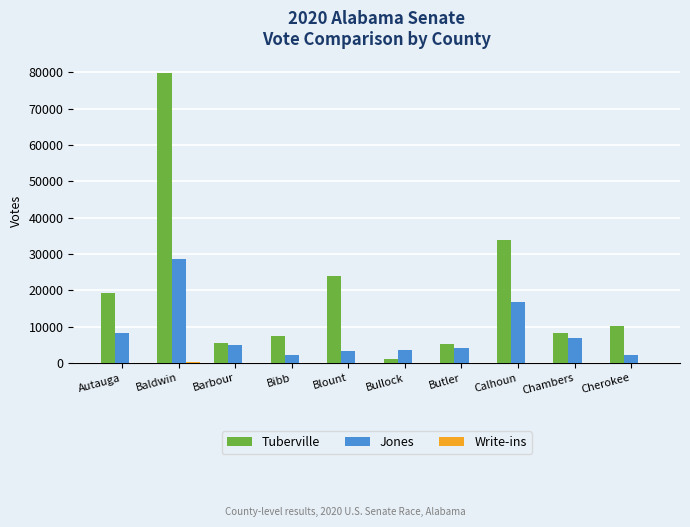

At which category is the sum across all series the highest?

Baldwin